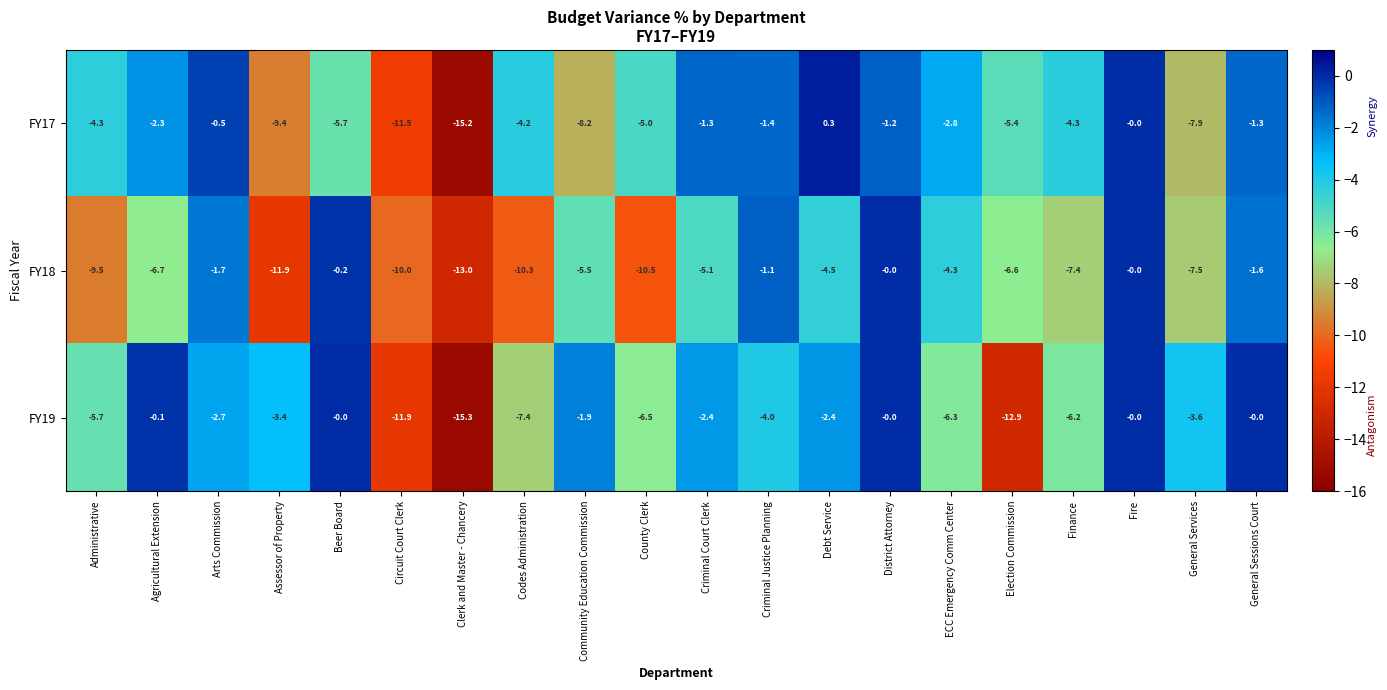

How many values in the FY18 series exceed -5?

8